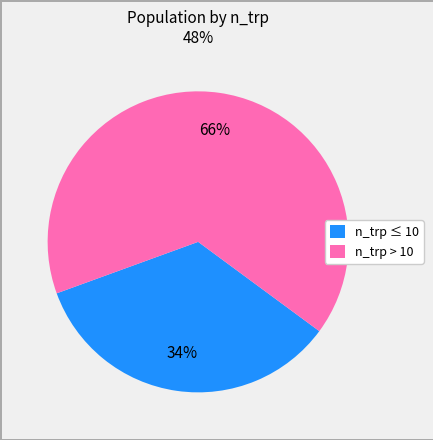

What is the ratio of the value at n_trp > 10 to the value at n_trp ≤ 10?

1.9